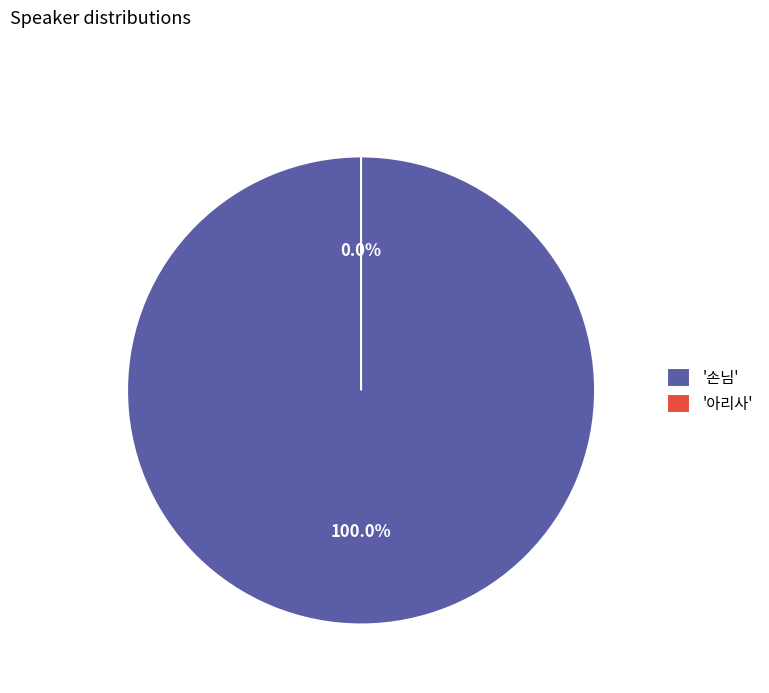

To the nearest percent, what is the difference between the 아리사 and 손님 slice percentages?

100%